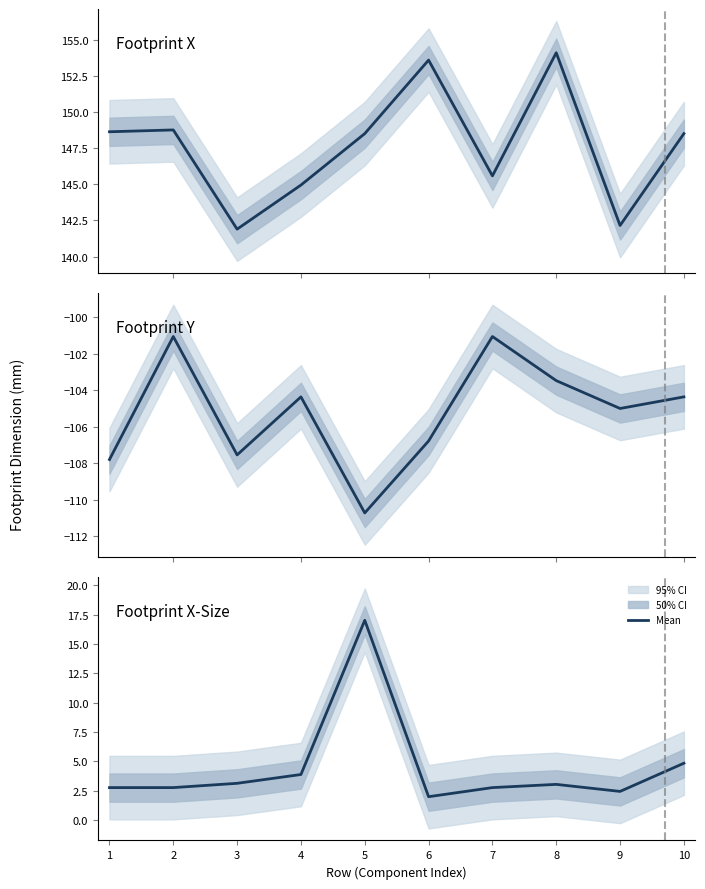

Rank the series by their maximum value, from highest to lowest.

Footprint X, Footprint X-Size, Footprint Y